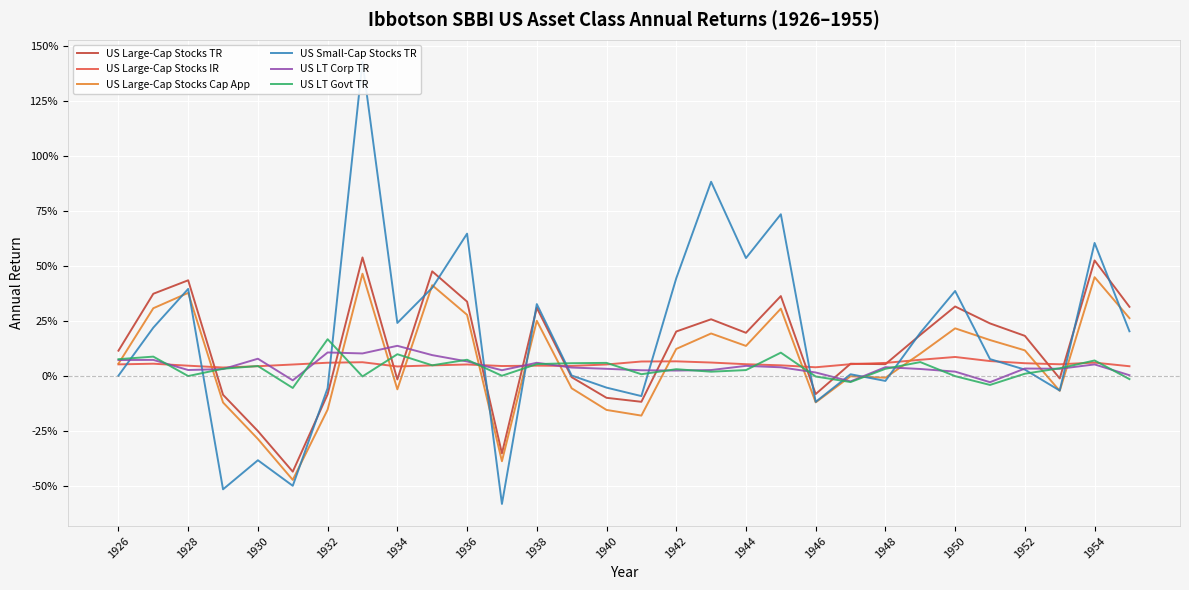

The US Large-Cap Stocks IR series shows 0.1 at 1926. True or false?

True